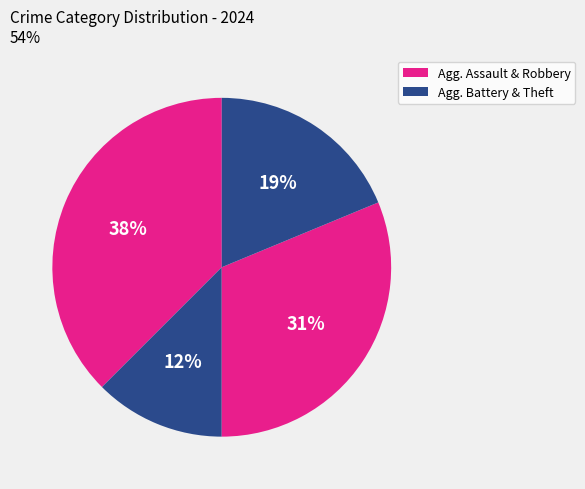

How many slices are in this pie chart?

4